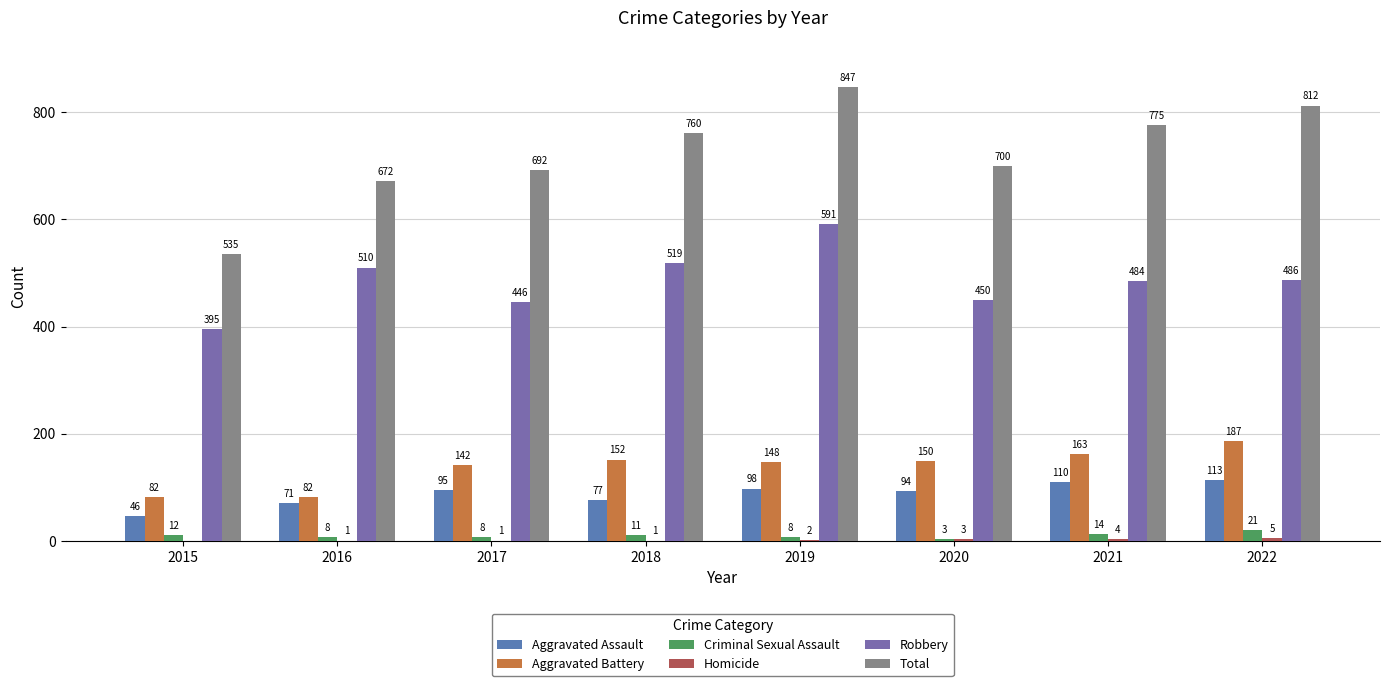

Is it true that Aggravated Battery equals 322 at 2022?

False